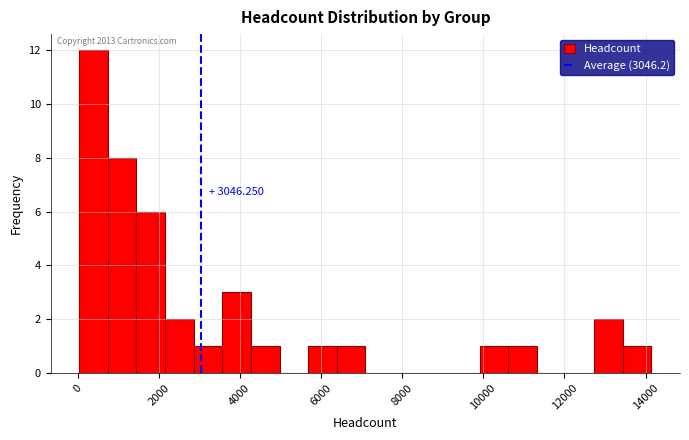

Around what value on the x-axis is the tallest bar? Give the approximate position of its centre, as read against the axis.

400